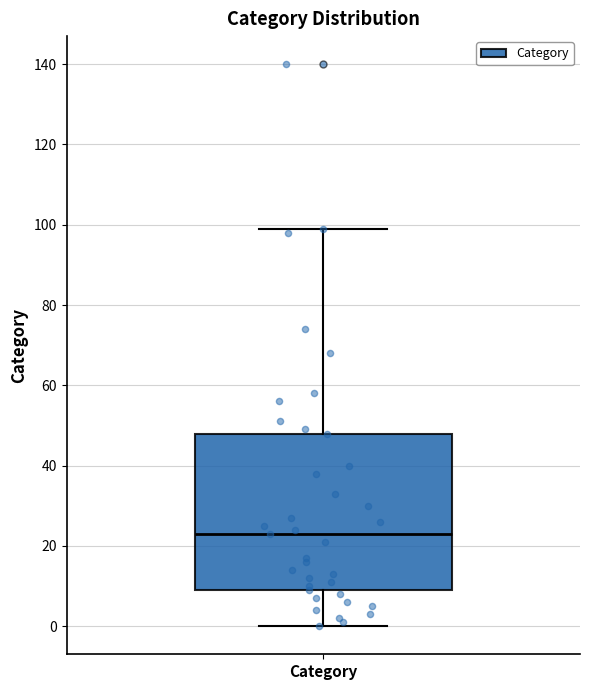

Transcribe this box plot: give where the median line is, the range the box spans, and where the two whiskers end, as read against the y-axis. The values are not printed on the chart, so give them approximately, as read against the axis.

median 24, box 10 to 48, whiskers 0 to 100